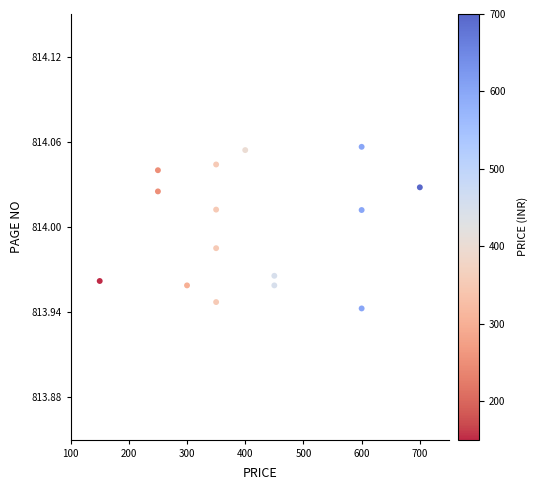

What is the range of X values (max minus min)?

550.0